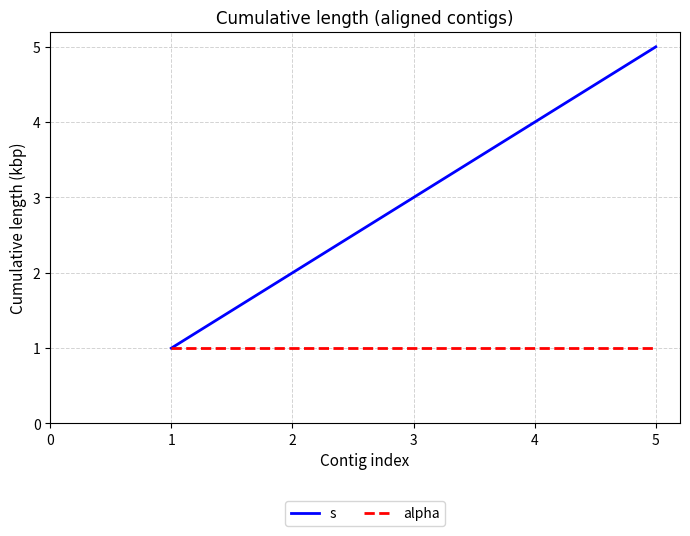

What is the difference between the maximum and minimum values in the s series?

4